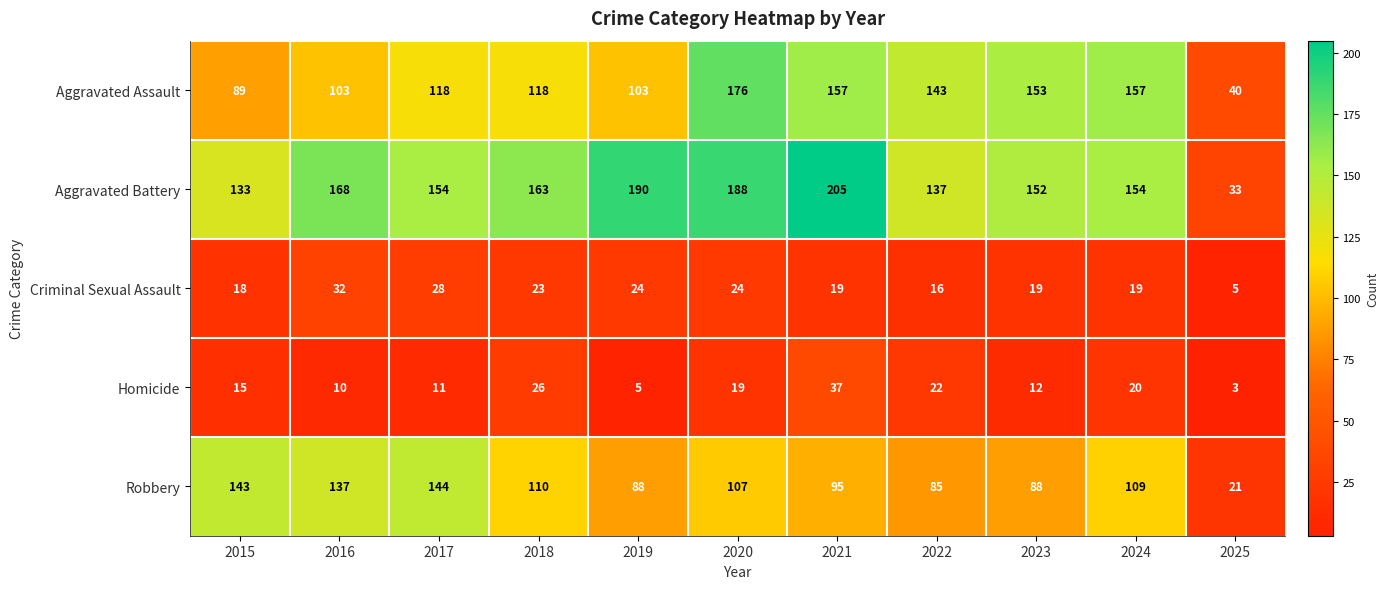

What is the minimum value shown in the chart?

3